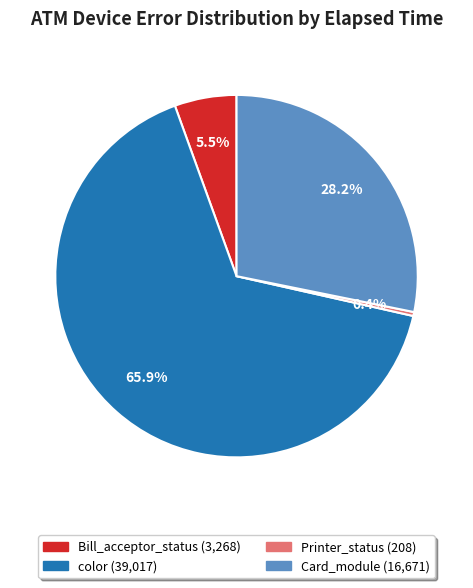

How many slices are in this pie chart?

4